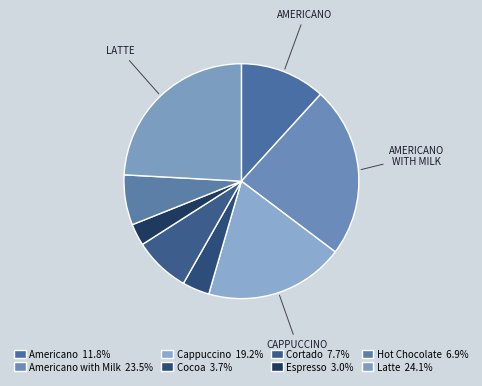

How many segments does this pie chart have?

8